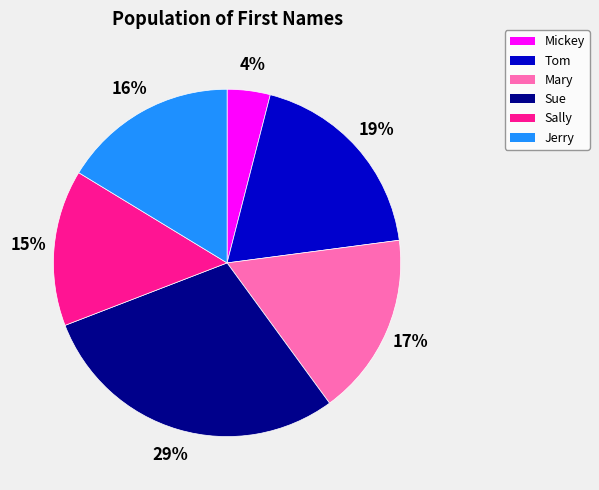

To the nearest percent, what is the average slice percentage?

17%